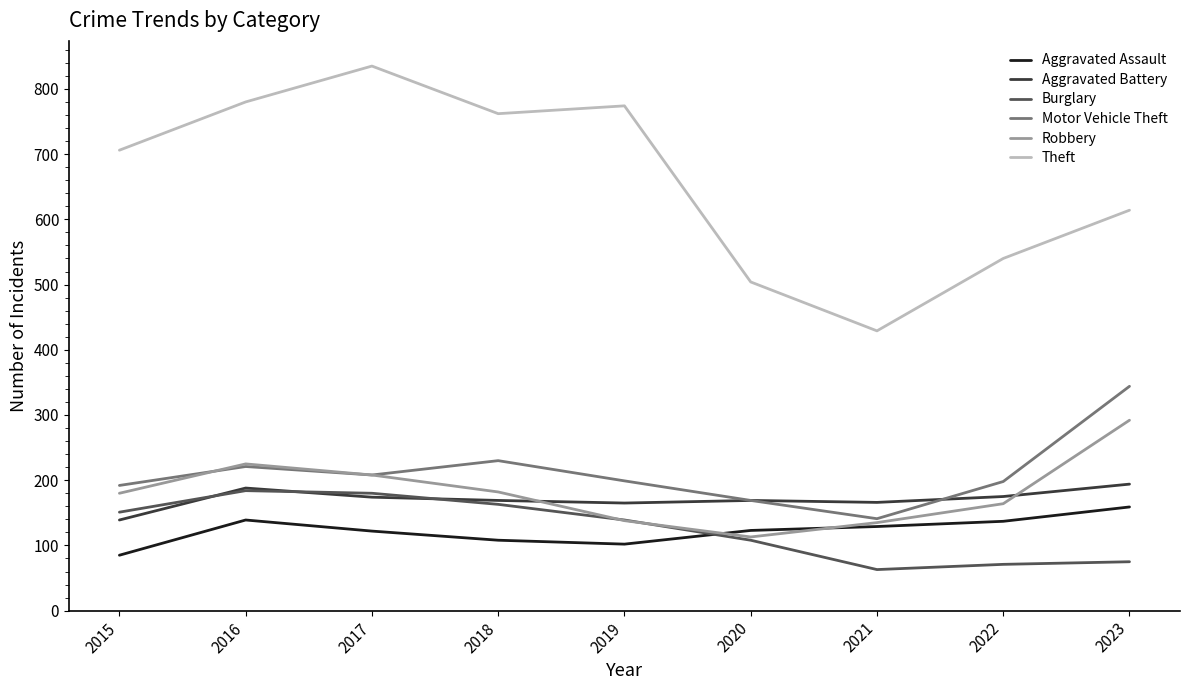

In Aggravated Battery, how many points are lower than both neighbors (excluding endpoints)?

2